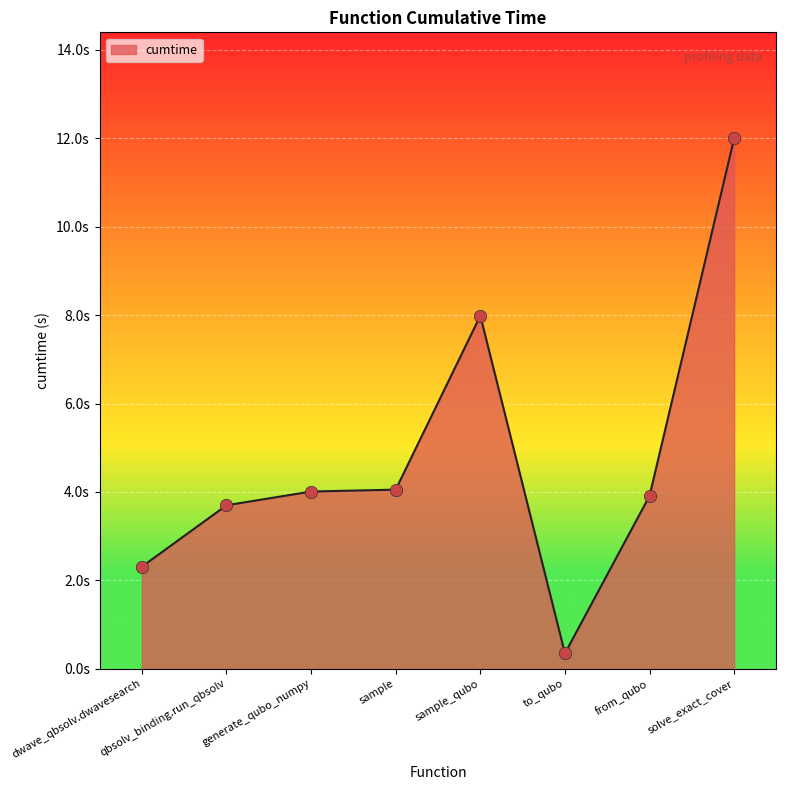

What is the change in value from dwave_qbsolv.dwavesearch to sample_qubo?

+5.7